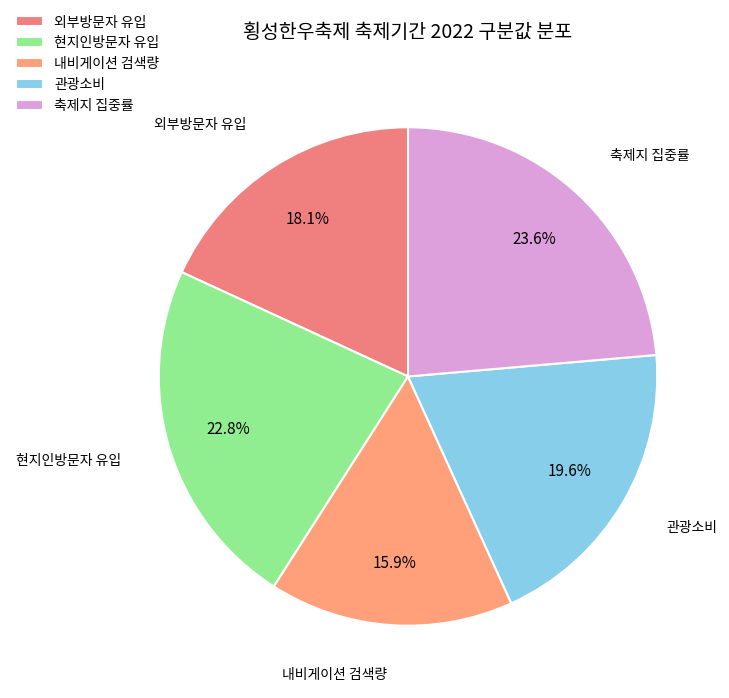

Is the sum of 외부방문자 유입 and 축제지 집중률 greater than half?

No